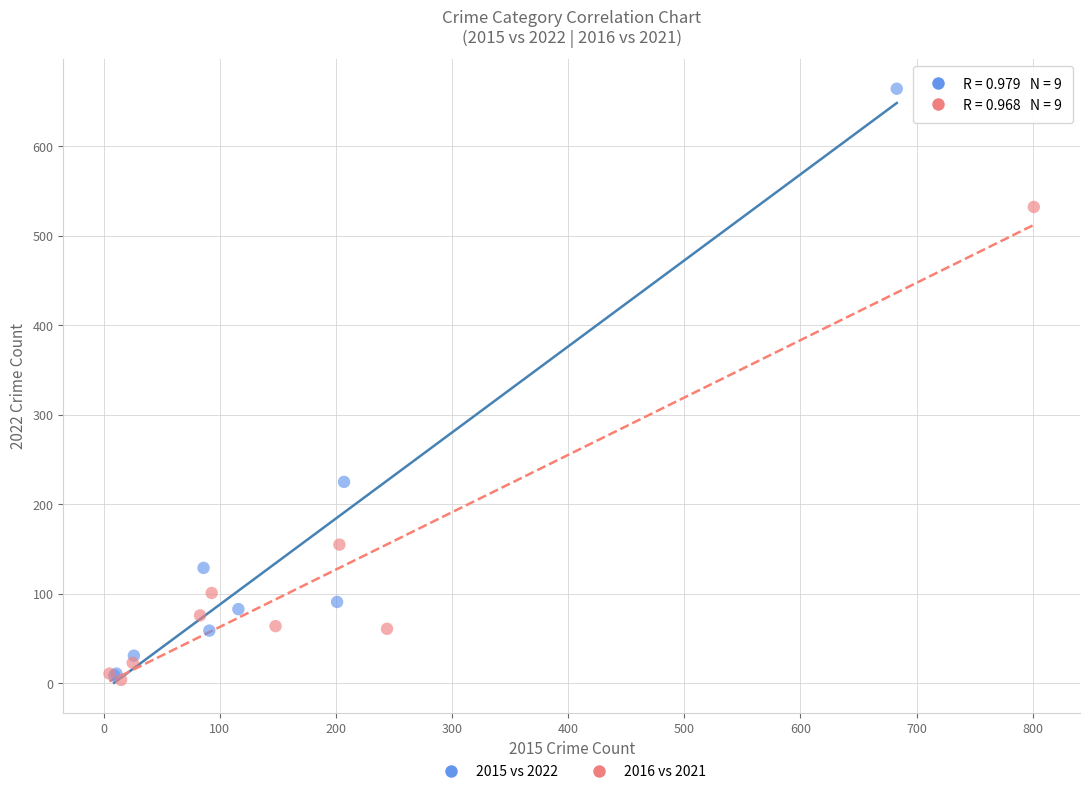

Which series contains the highest Y value?

2015 vs 2022